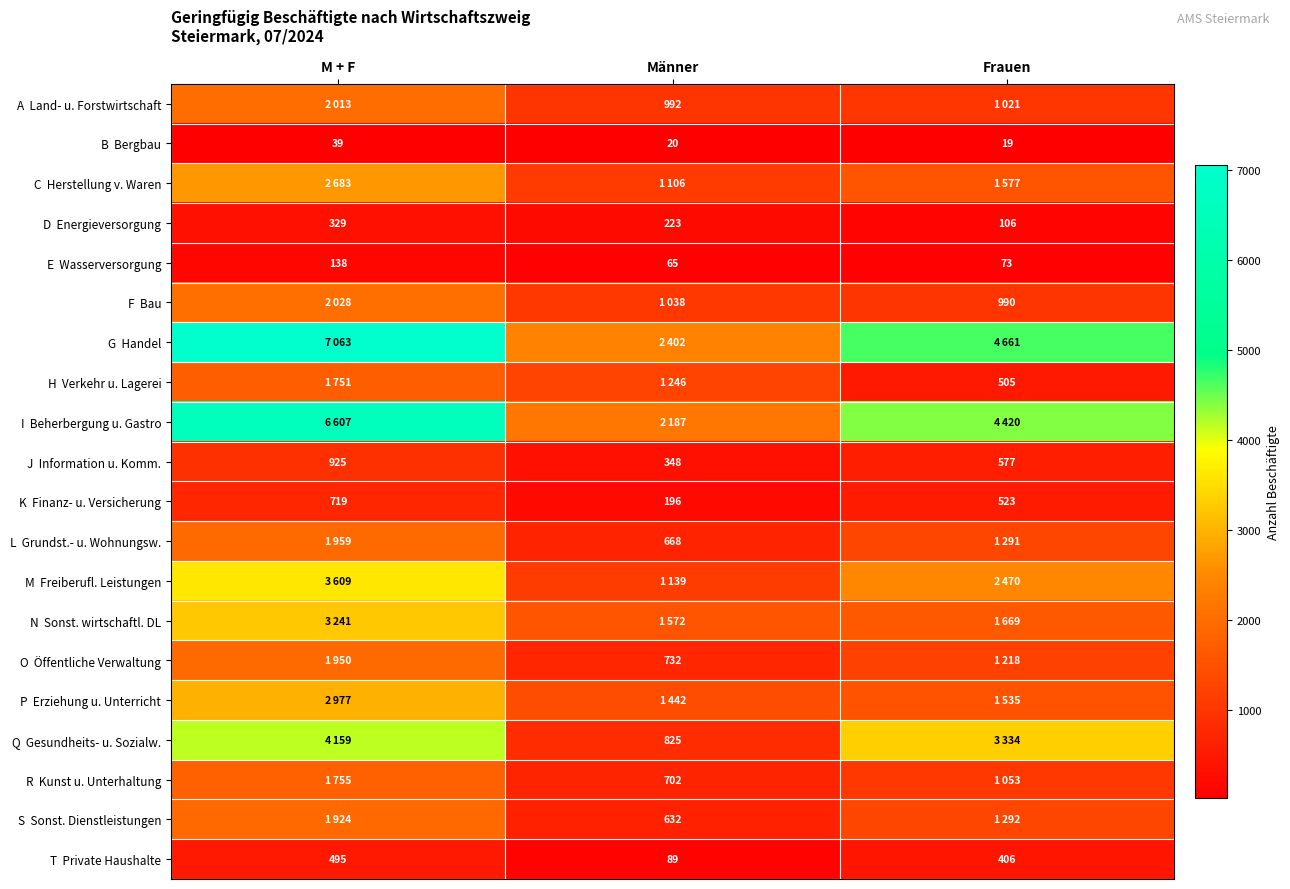

What value does the B Bergbau series have at Männer?

20